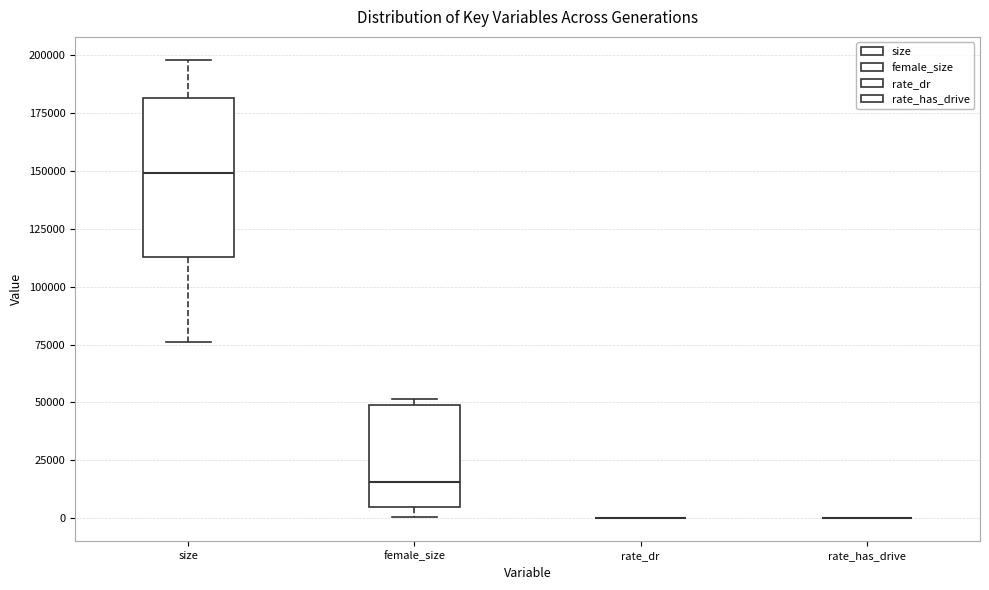

Reading left to right, transcribe this box plot: for each box, give where its median line is, the range the box spans, and where its two whiskers end, as read against the y-axis. The values are not printed on the chart, so give them approximately, as read against the axis.

size: median 150000, box 115000 to 180000, whiskers 75000 to 200000
female_size: median 15000, box 5000 to 50000, whiskers 0 to 50000 (just above the box's upper edge)
rate_dr: box collapsed to a line at 0, whiskers 0 to 0
rate_has_drive: box collapsed to a line at 0, whiskers 0 to 0